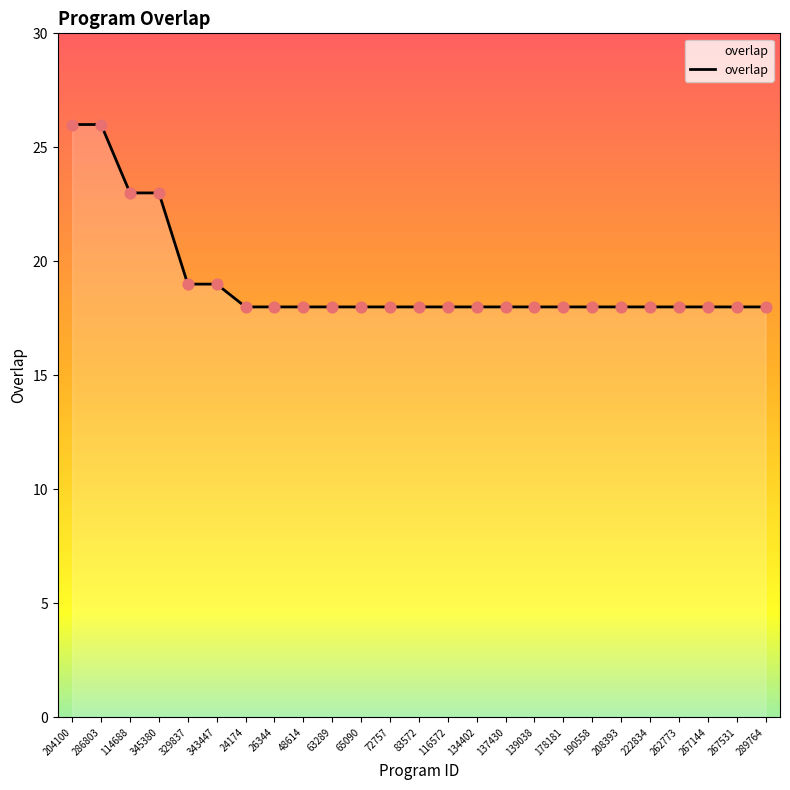

What is the ratio of the value at 178181 to the value at 345380?

0.8